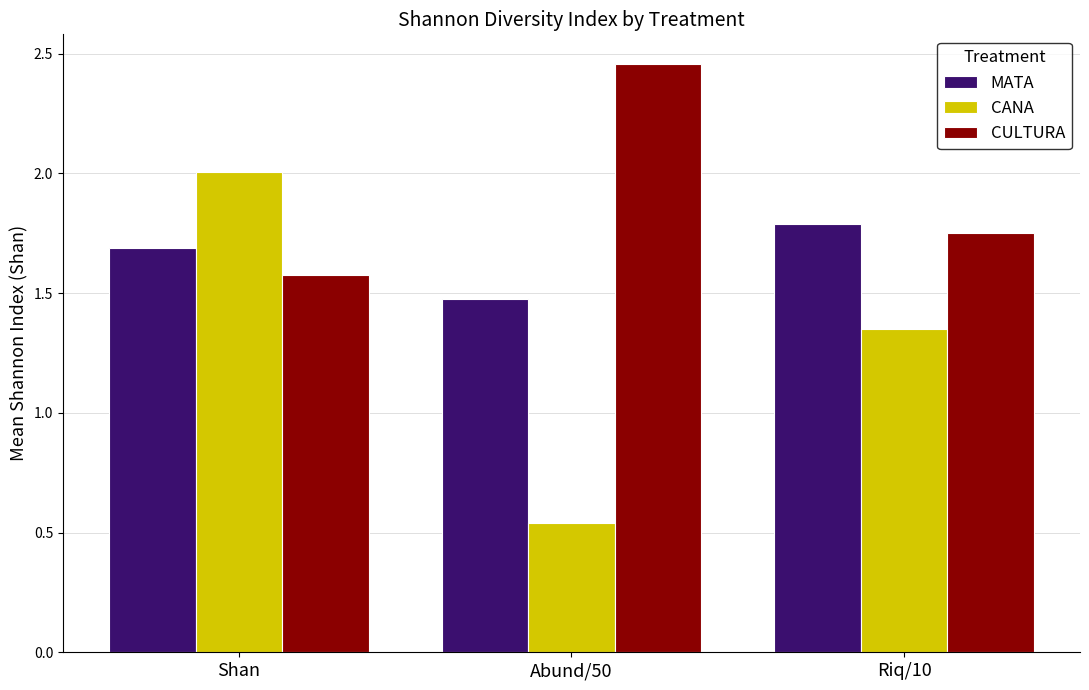

What is the difference between the maximum and minimum values in the CULTURA series?

0.9